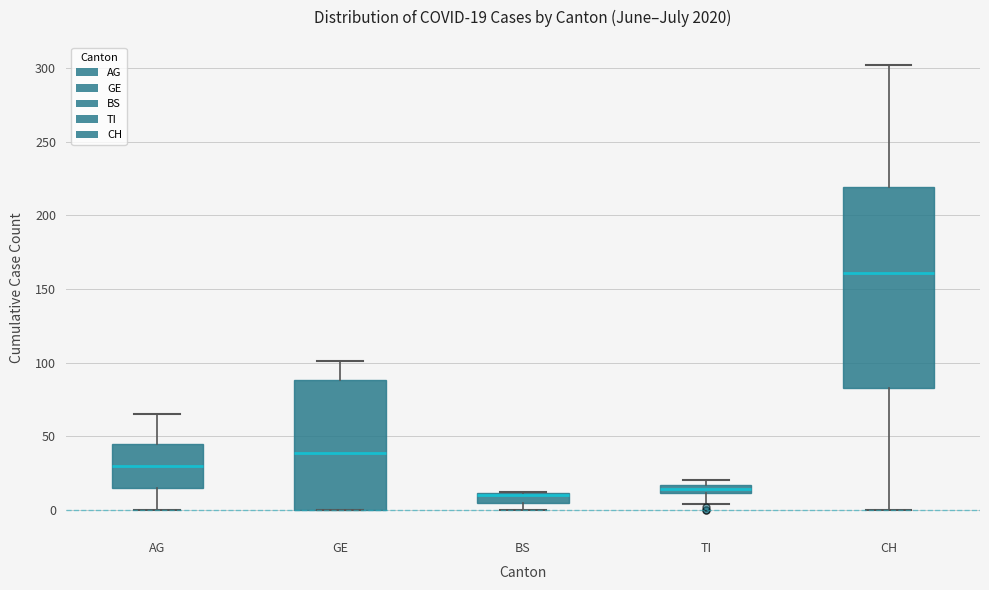

Which box is the tallest, from its lower edge to its upper edge?

CH